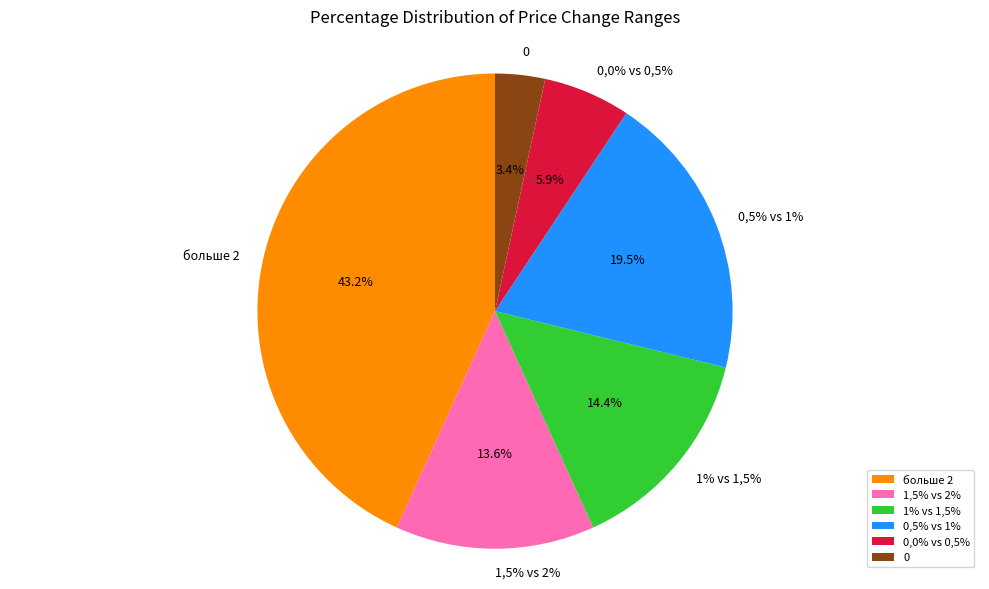

True or false: 0,0% vs 0,5% accounts for 18% of the total.

False